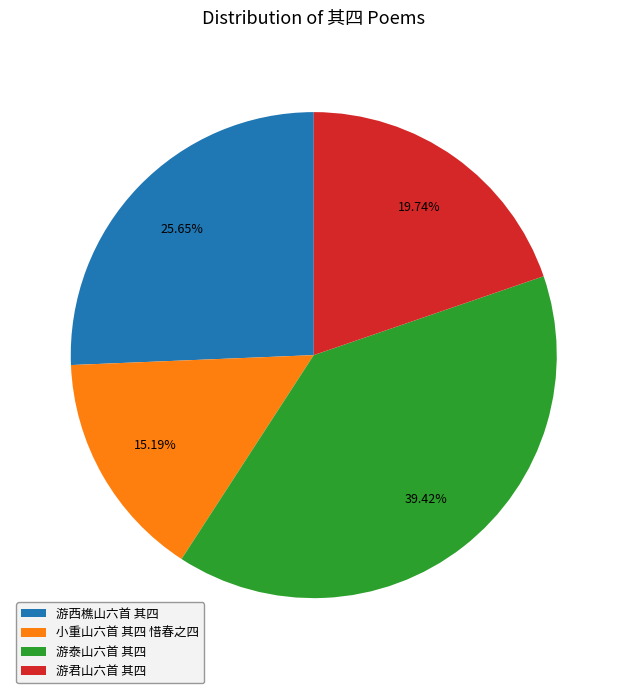

Is it true that 游西樵山六首 其四 is 26% of the pie?

True